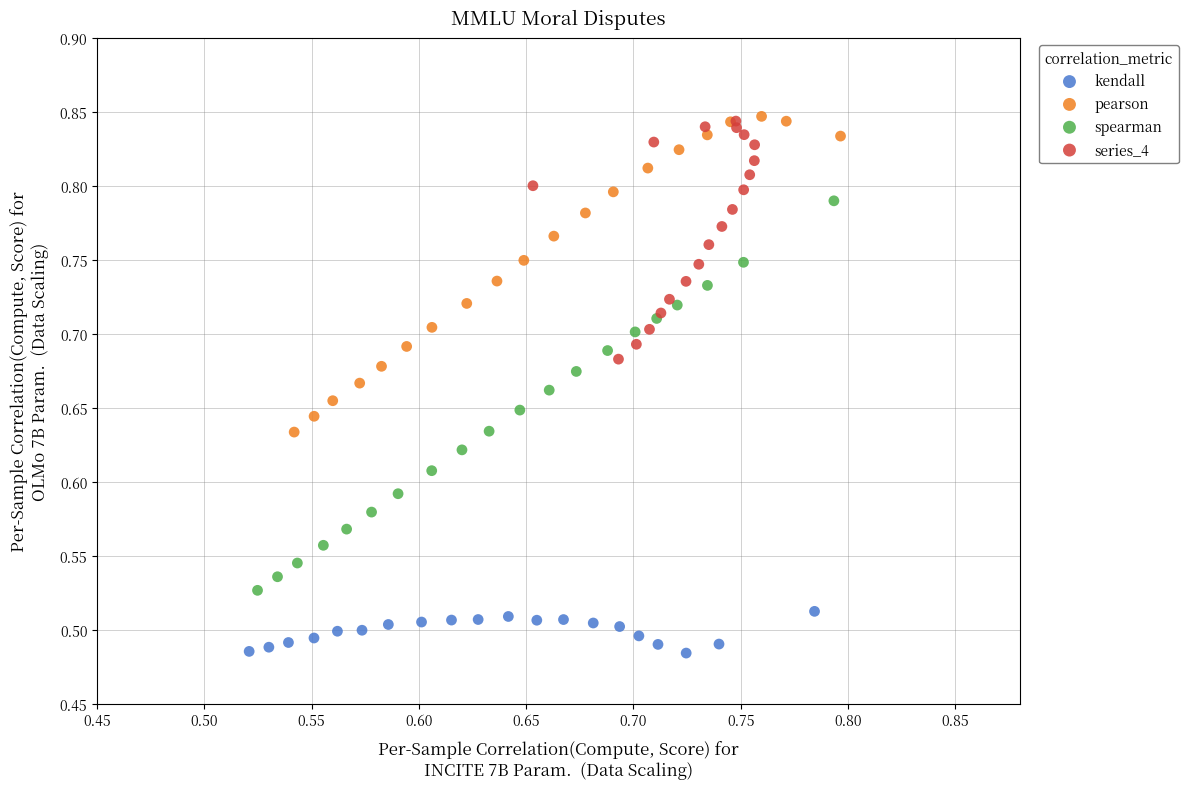

Which series has the widest spread of Y values?

spearman